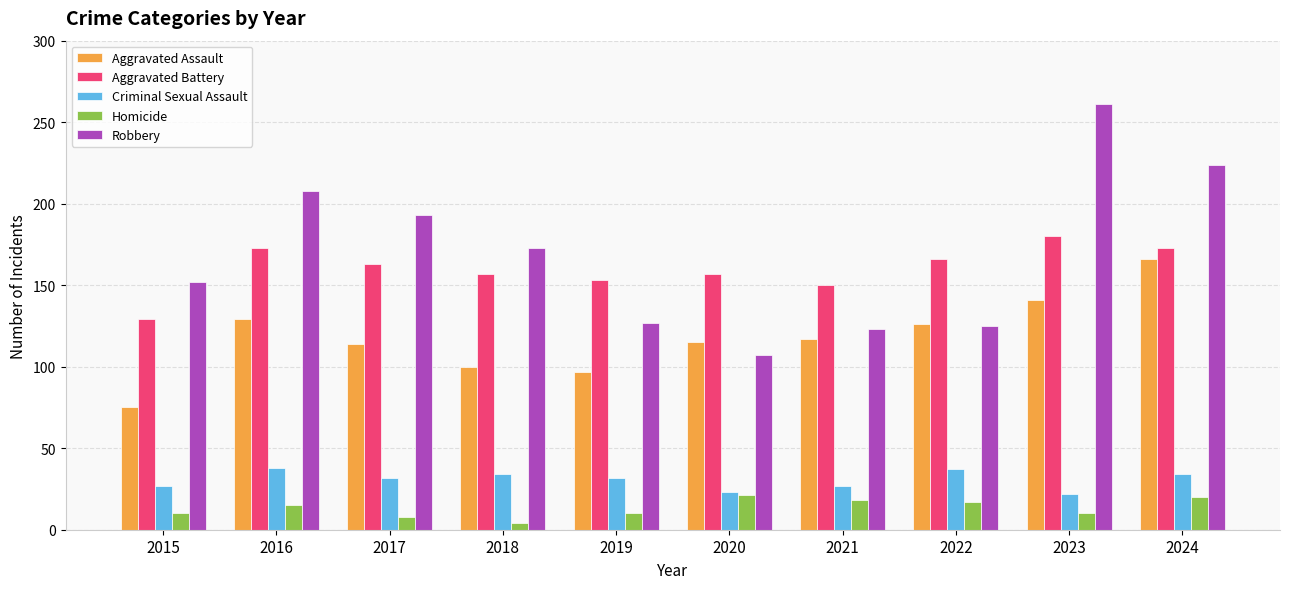

What is the value of the Aggravated Battery bar at the 3rd from the left?

163